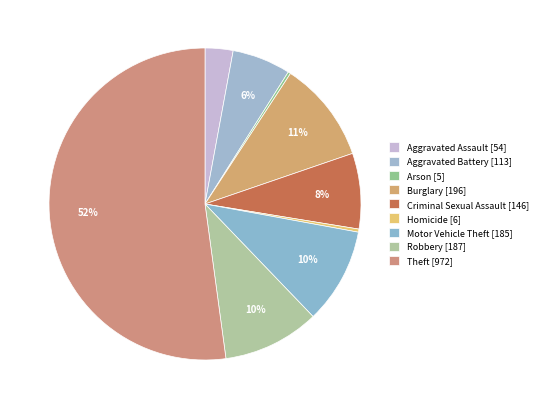

Rank the categories by value from lowest to highest.

Arson, Homicide, Aggravated Assault, Aggravated Battery, Criminal Sexual Assault, Motor Vehicle Theft, Robbery, Burglary, Theft